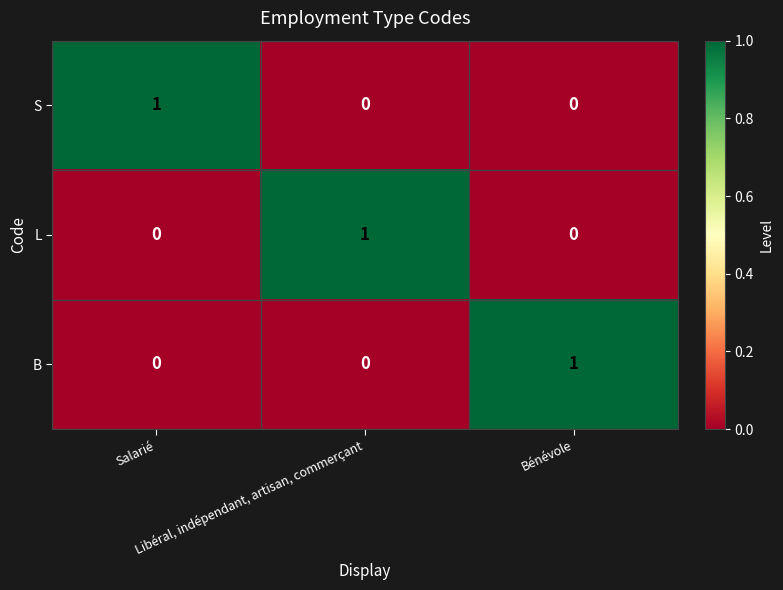

How many L values are between 0 and 1?

3